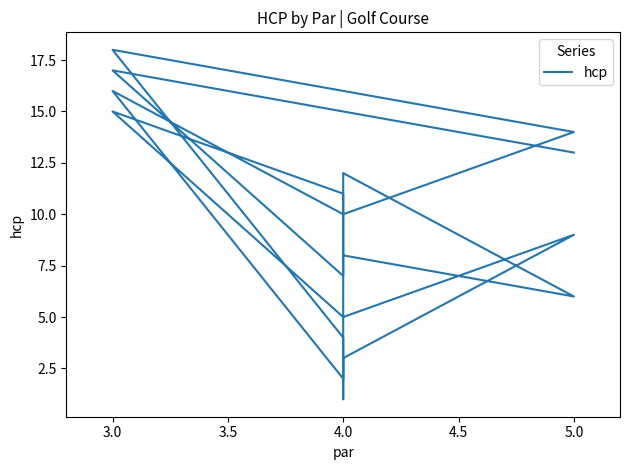

What is the label of the 15th point from the right?

4.0